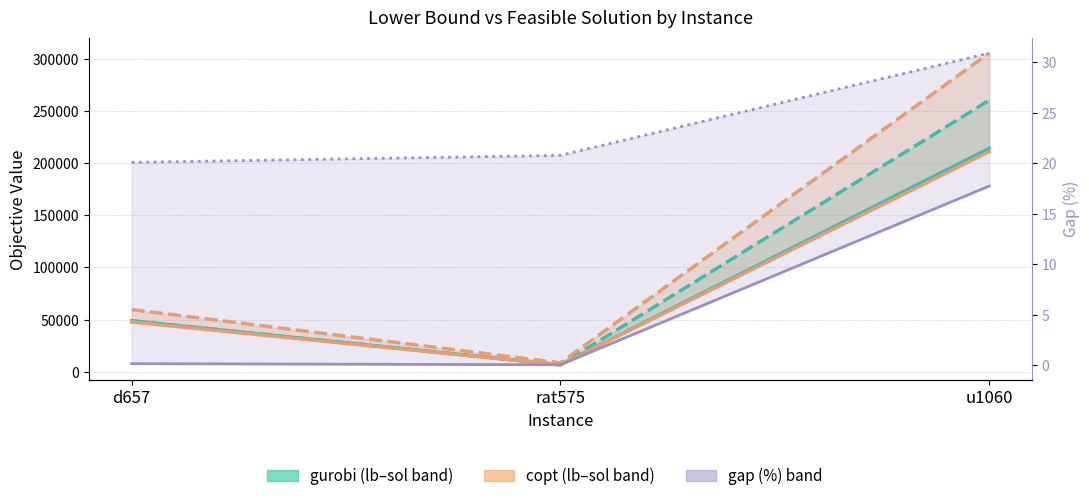

How many categories are shown in the chart?

3